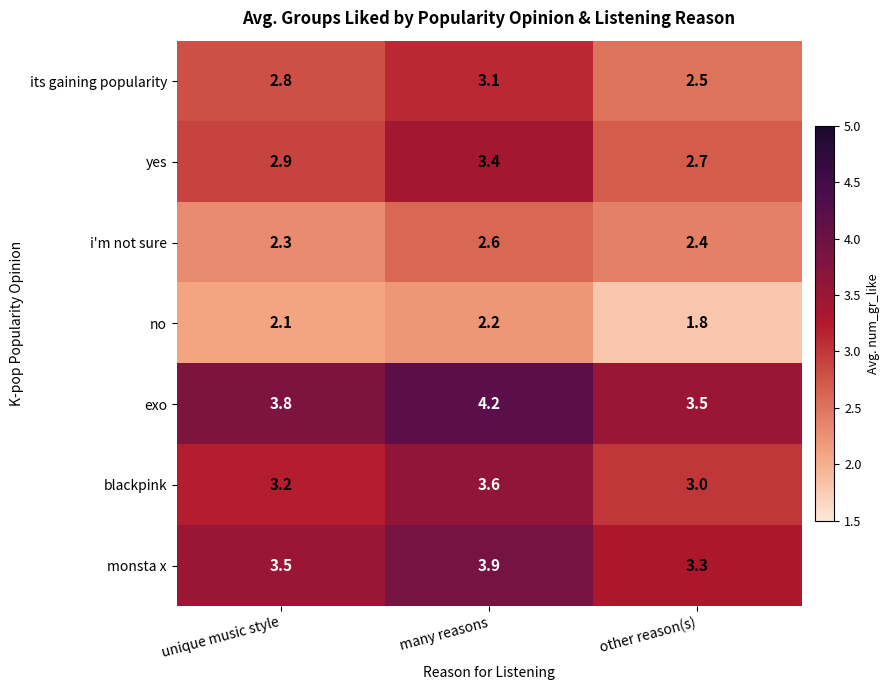

What is the sum of all exo values?

11.5